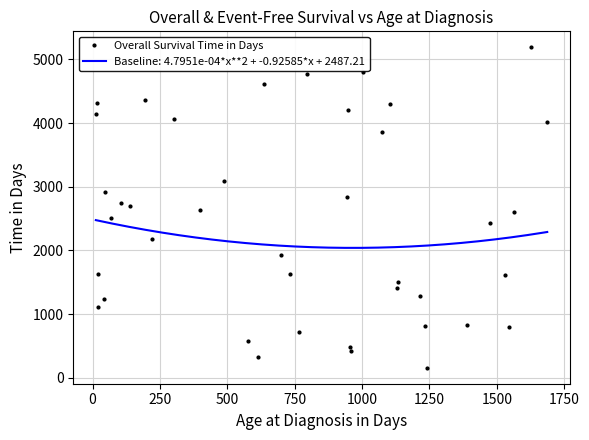

At which label is the value closest to 2674?

1750